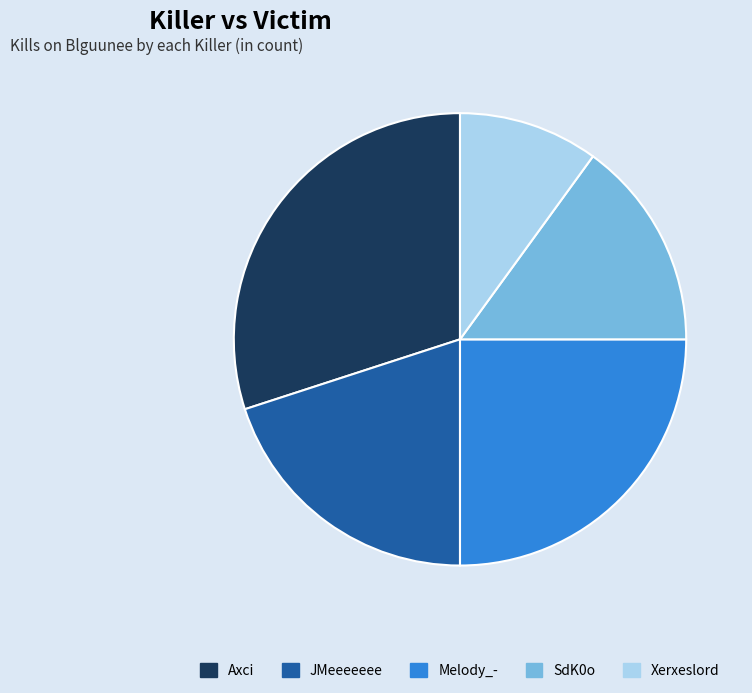

Which category has the smallest portion of the pie?

Xerxeslord